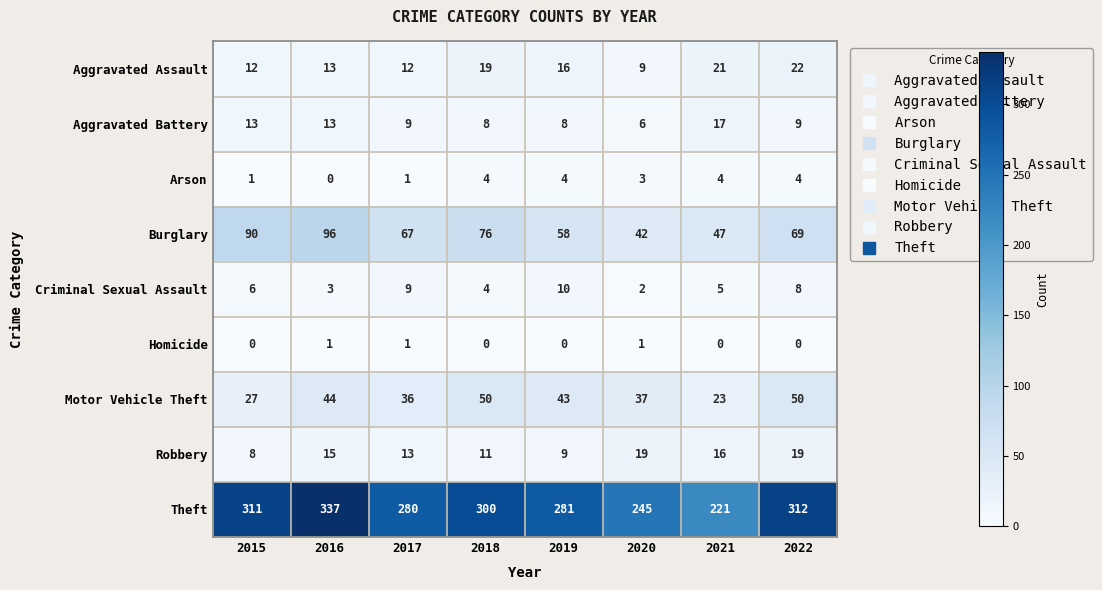

What is the average value of the Aggravated Battery series?

10